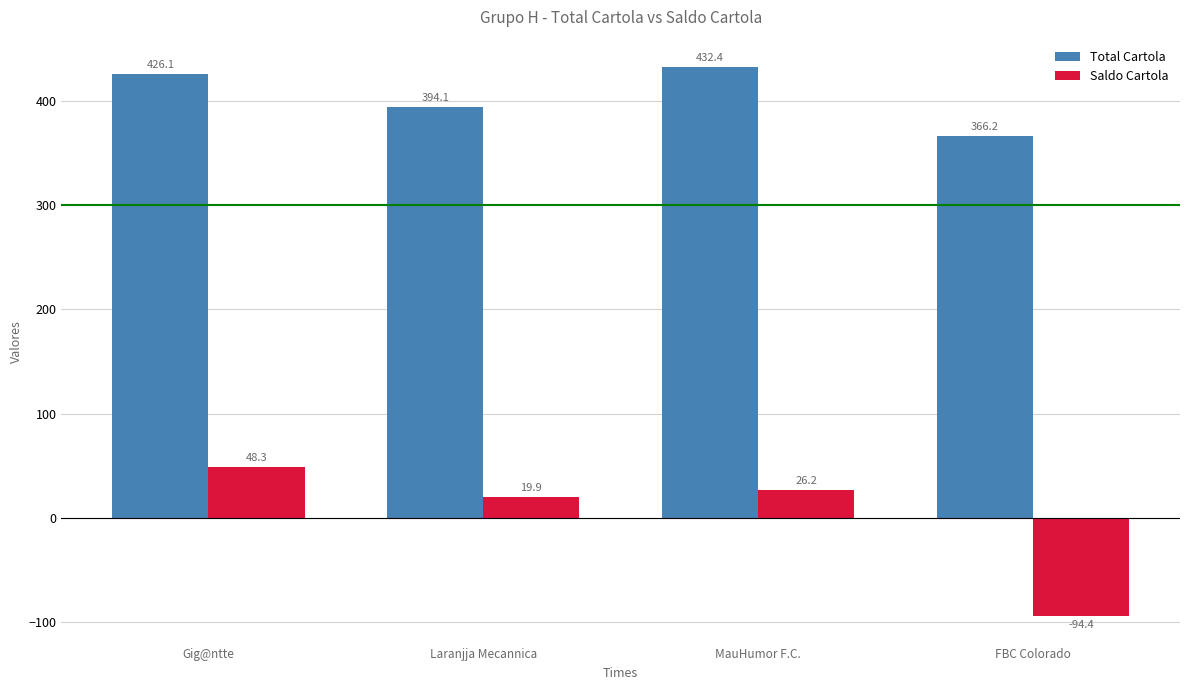

At Laranjja Mecannica, list the series in order from largest to smallest.

Total Cartola, Saldo Cartola